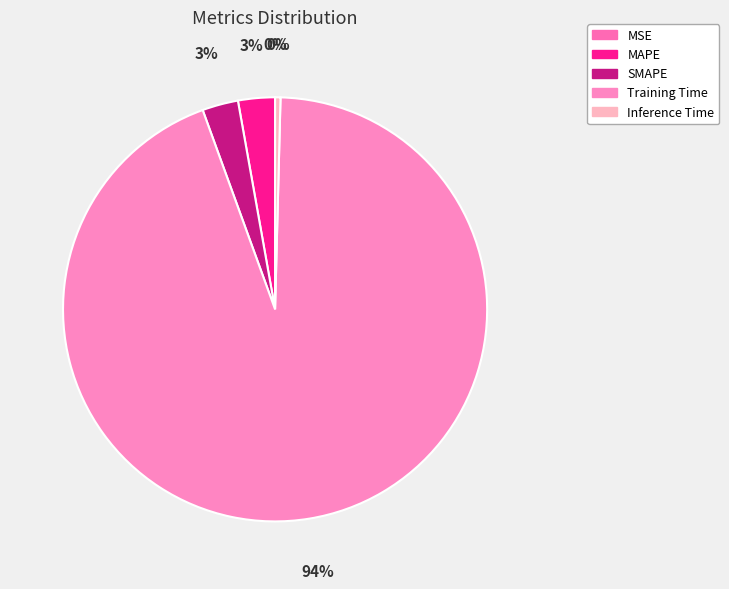

Do Inference Time and SMAPE together represent more than half of the pie?

No